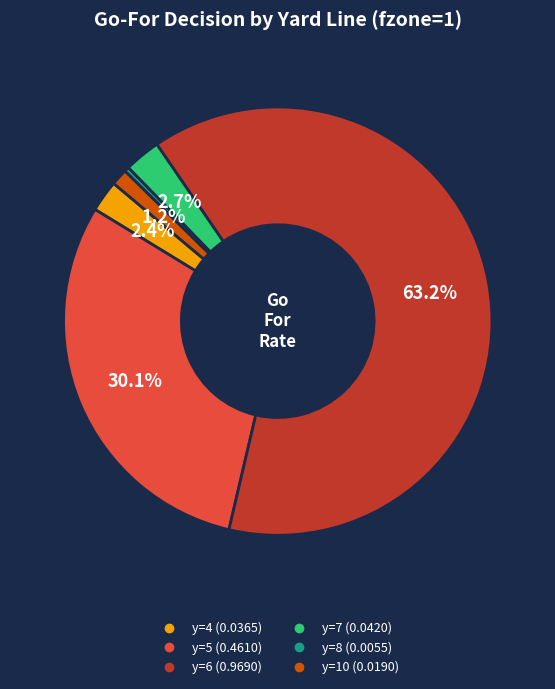

Count the number of slices in the pie.

6